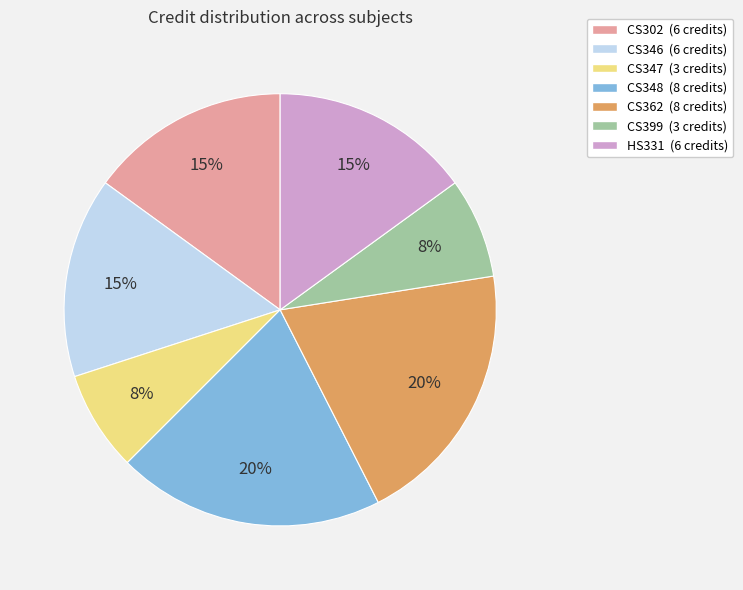

To the nearest percent, what is the difference between the largest and smallest slice percentages?

12%